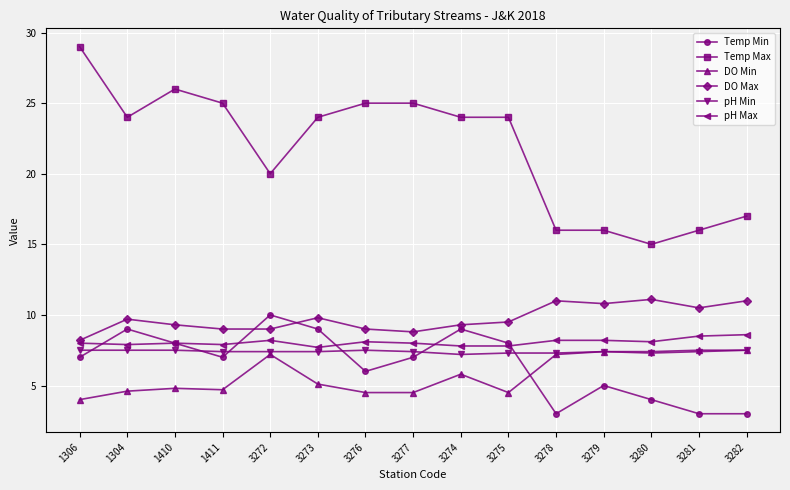

What is the difference between the Temp Max values at 1410 and 3282?

9.0